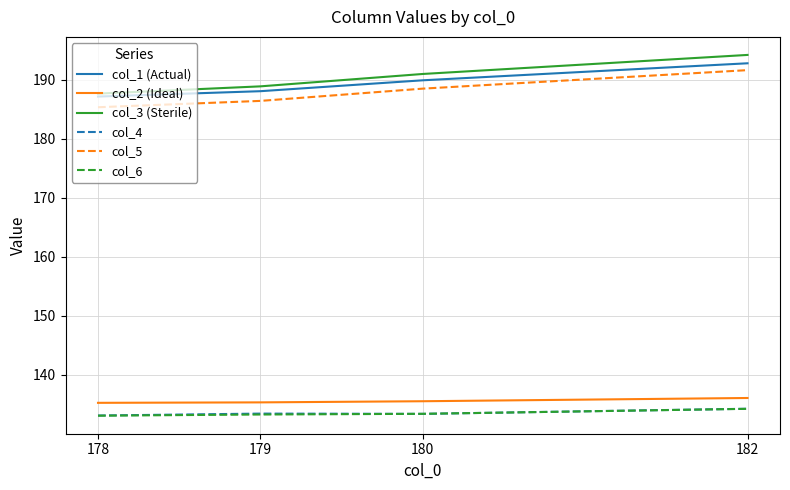

What is the greatest value displayed?

194.2